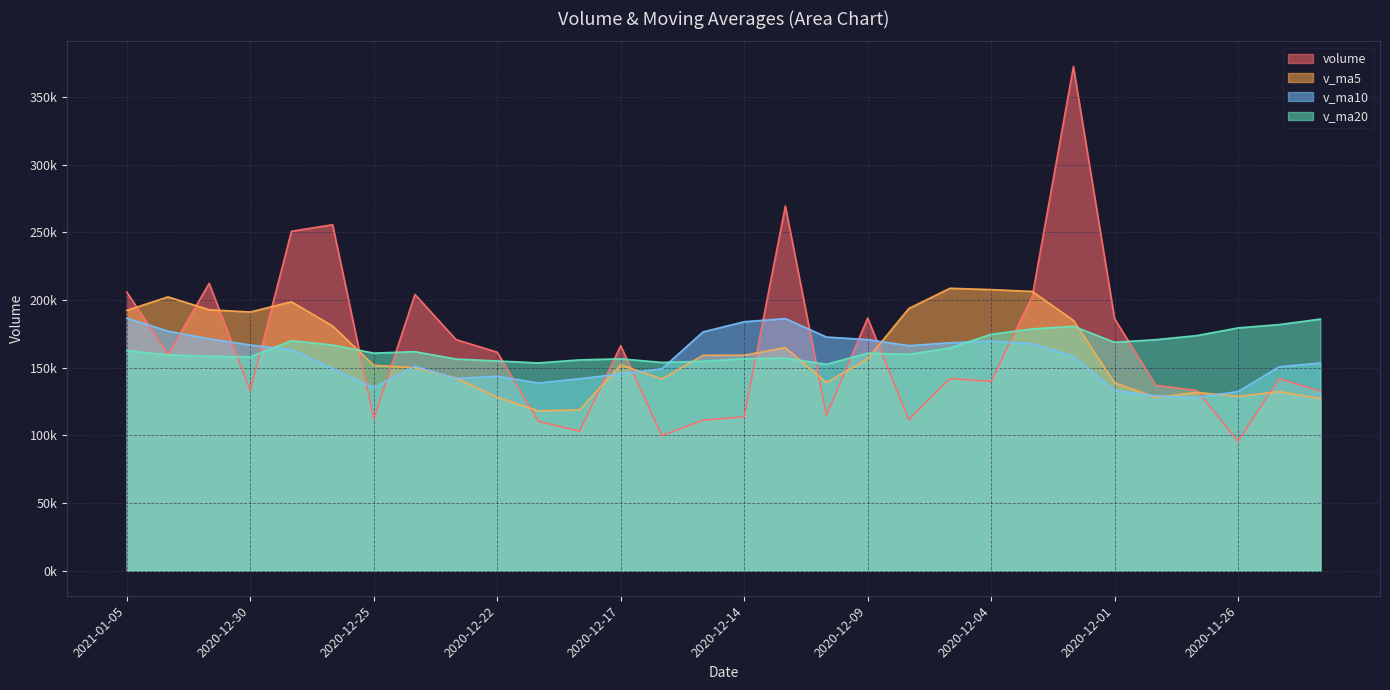

How many intersections are there between v_ma20 and v_ma10?

3